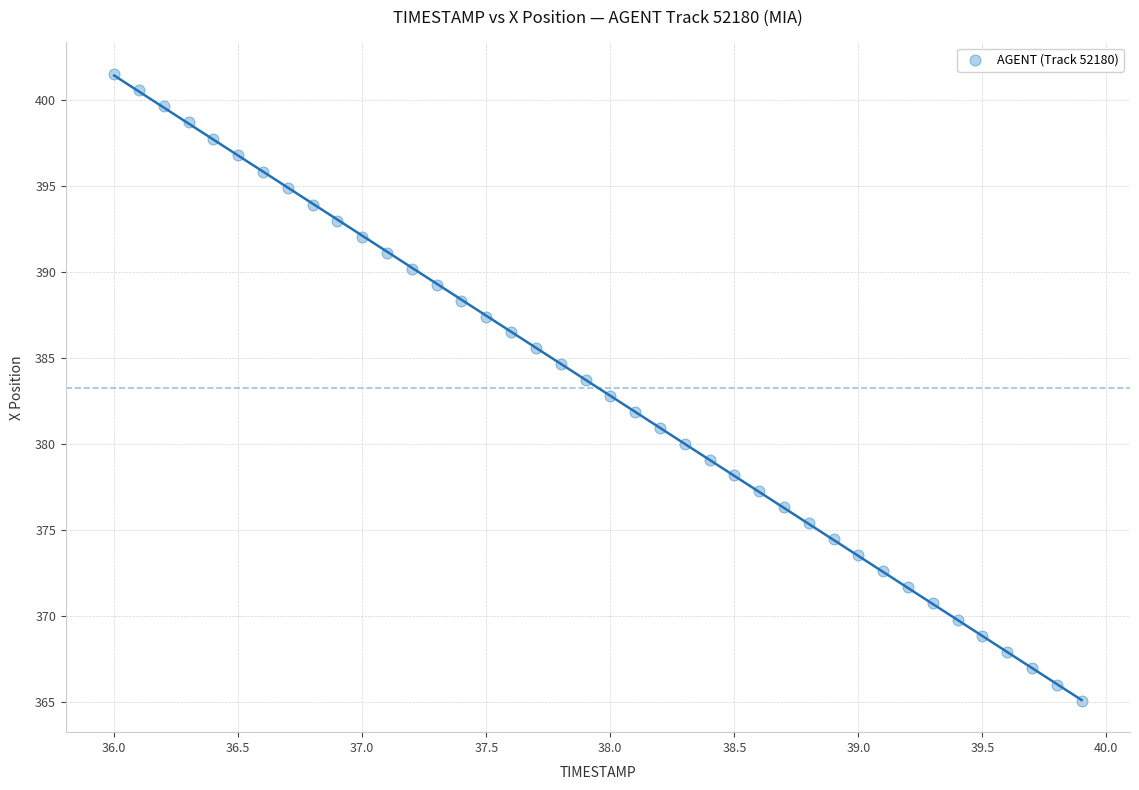

What is the range of Y values (max minus min)?

36.4